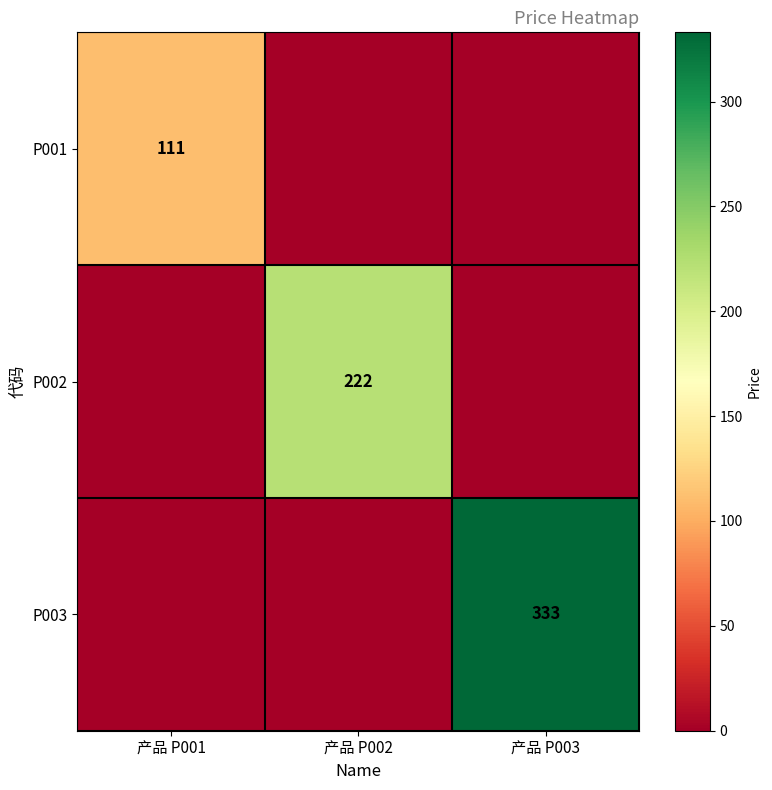

Is it true that P001 equals 111 at 产品 P001?

True